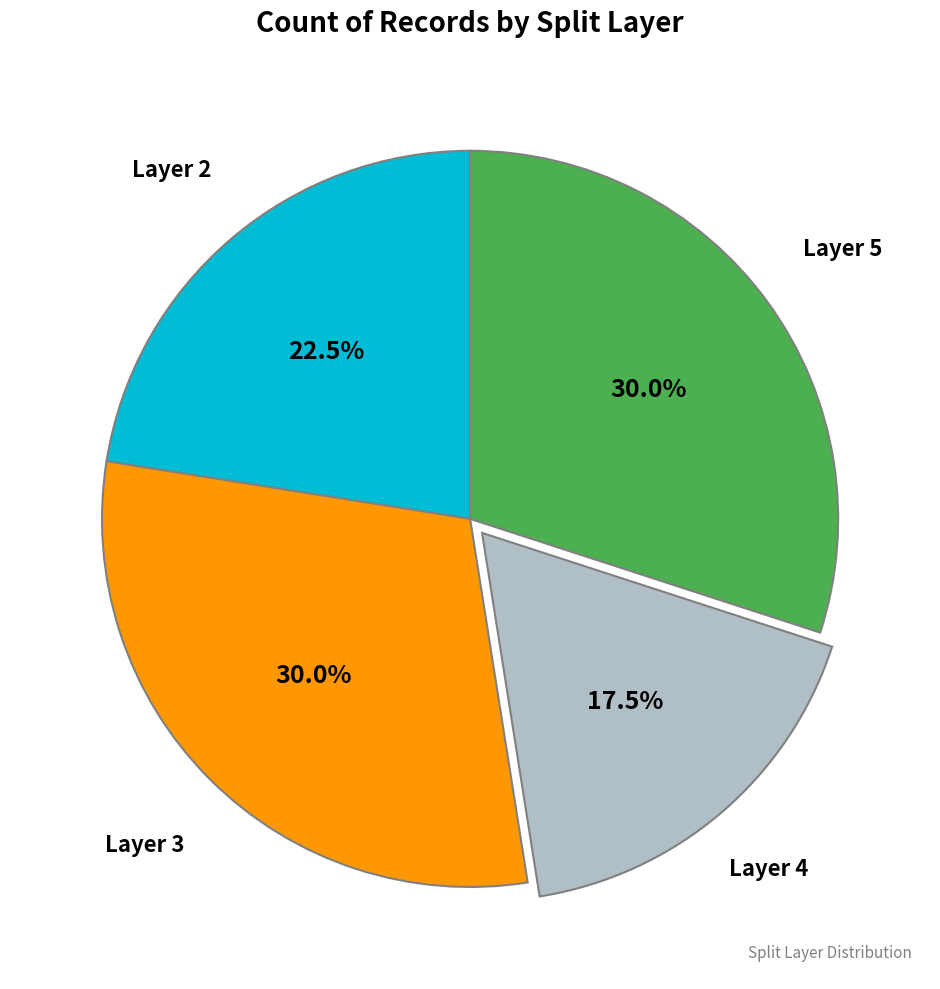

Is there a majority slice in this chart?

No